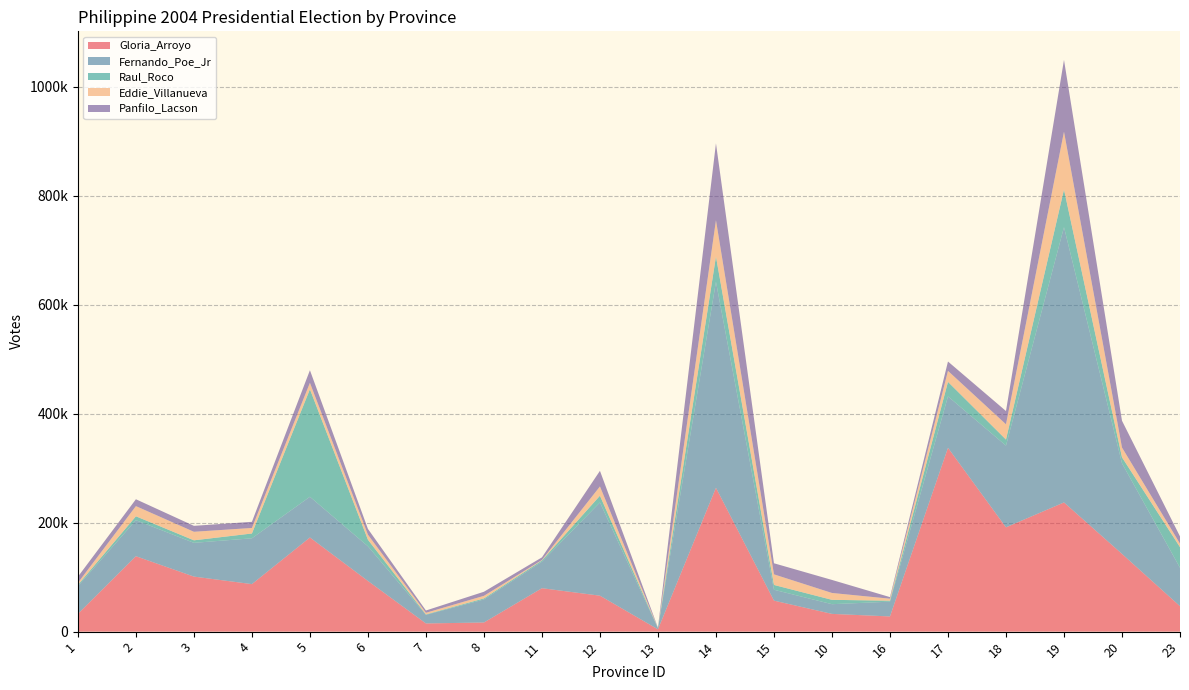

Reading left to right, extract all data points from this chart.

Gloria_Arroyo: 32644	138402	100998	87197	172777	92992	15018	16755	79702	65955	4198	264007	56894	32546	27865	337336	191409	237080	142653	46641
Fernando_Poe_Jr: 50866	66125	61949	84080	74711	63650	15789	42282	48685	171070	2166	377915	19996	17809	27133	94380	149987	505164	166209	70566
Raul_Roco: 2251	7152	4643	8830	197345	12024	787	1911	2290	12447	426	46520	8806	8017	1771	26660	11107	69139	11065	37846
Eddie_Villanueva: 3741	18680	15649	10158	11802	9260	2992	4754	824	16970	197	66540	19434	12577	3675	20166	28003	106065	17953	6462
Panfilo_Lacson: 11256	12585	10905	11247	23079	10586	4195	7492	4796	28646	442	141122	20336	23928	2909	17175	24333	131759	49141	13240